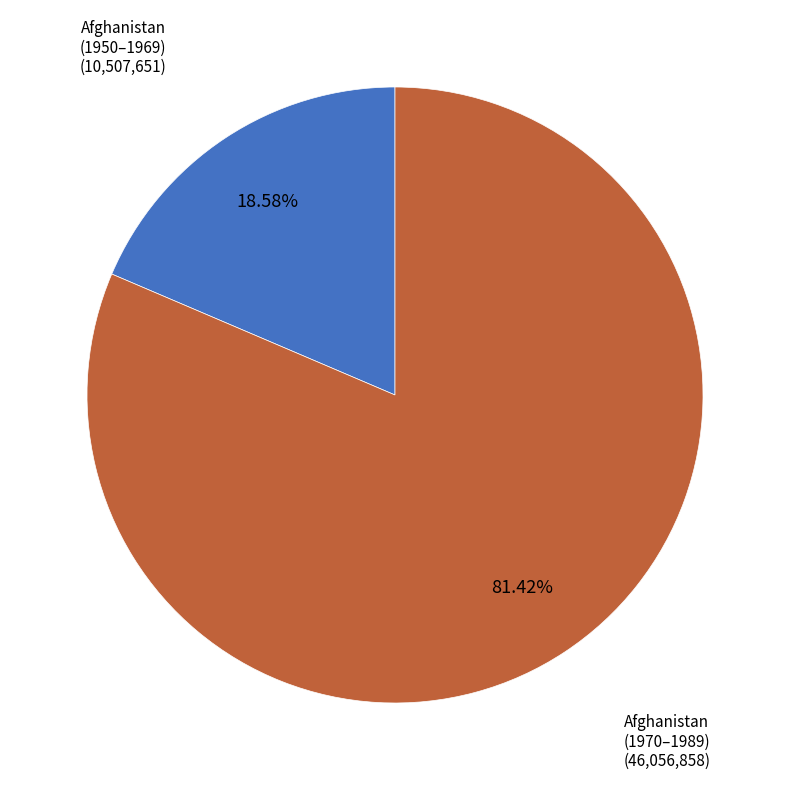

Is there a majority slice in this chart?

Yes